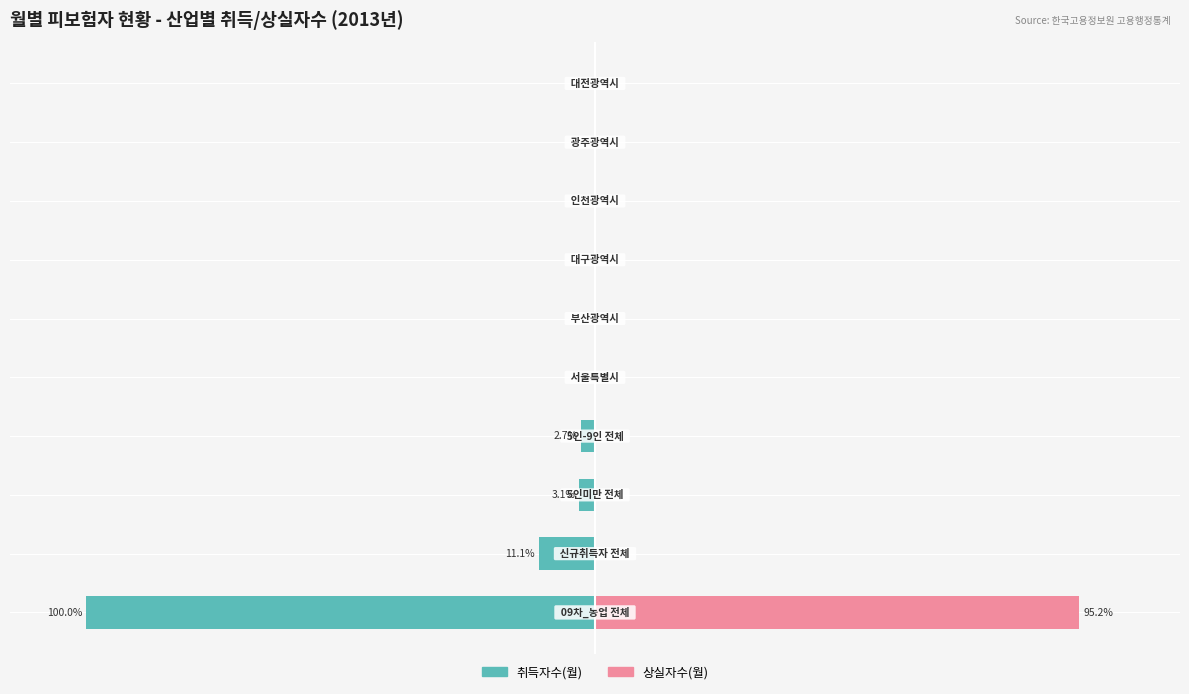

Reading left to right, what are all the values shown in this chart?

취득자수(월): 0=-100.0	1=-11.1	2=-3.1	3=-2.7	4=0.0	5=0.0	6=0.0	7=0.0	8=0.0	9=0.0
상실자수(월): 0=95.2	1=0.0	2=0.0	3=0.0	4=0.0	5=0.0	6=0.0	7=0.0	8=0.0	9=0.0